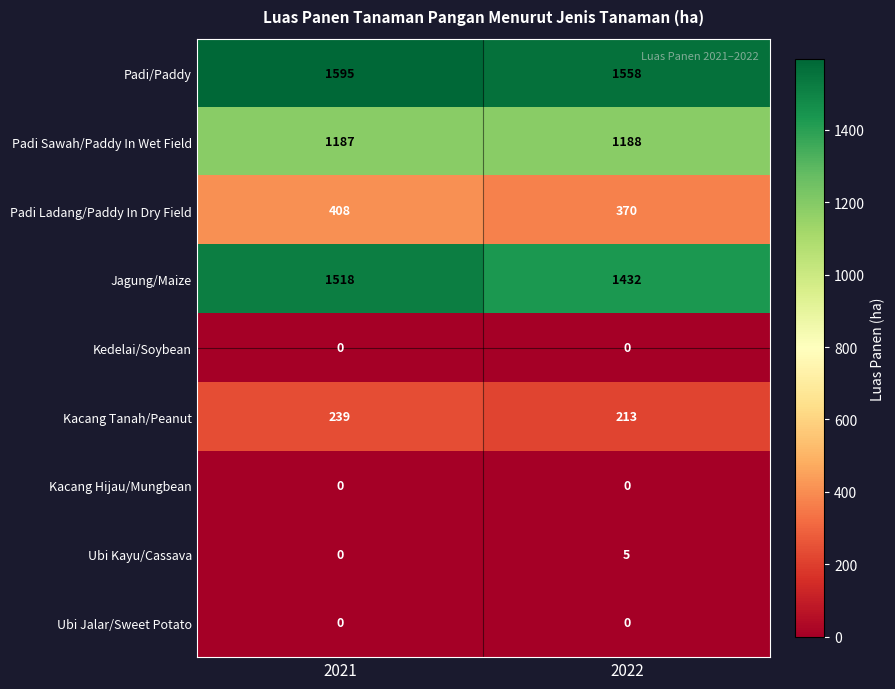

What is the spread (max minus min) of values at 2022?

1558